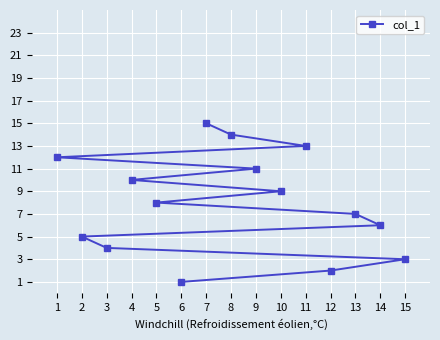

What is the difference between the second highest and second lowest values?

12